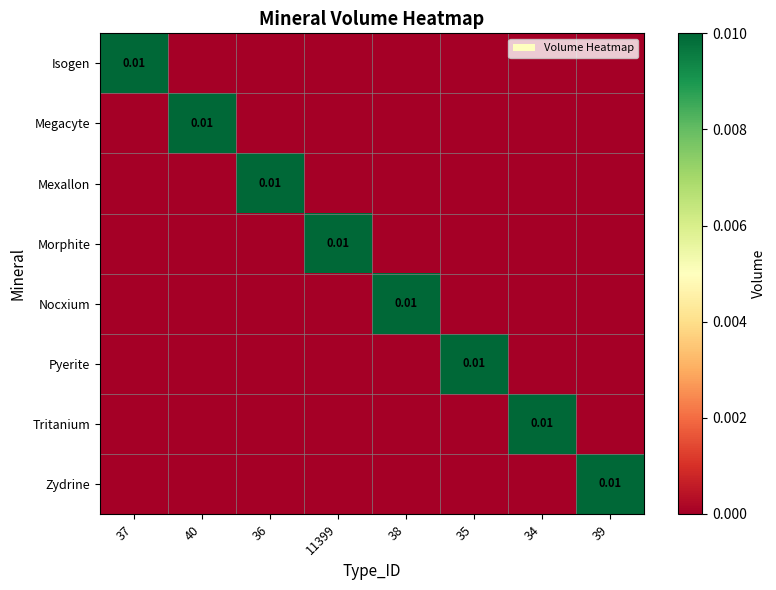

How many values in Megacyte are above zero?

1